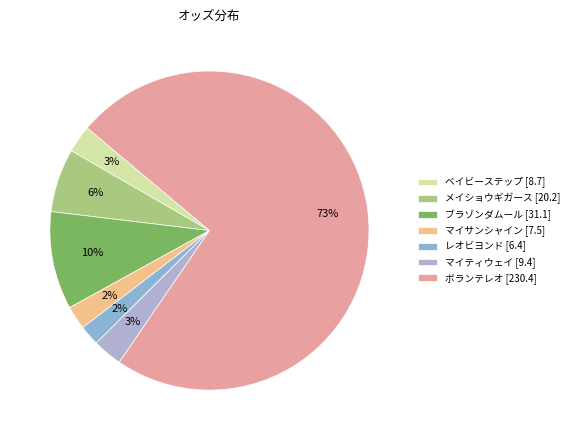

Which slice represents more than half of the pie?

ボランテレオ